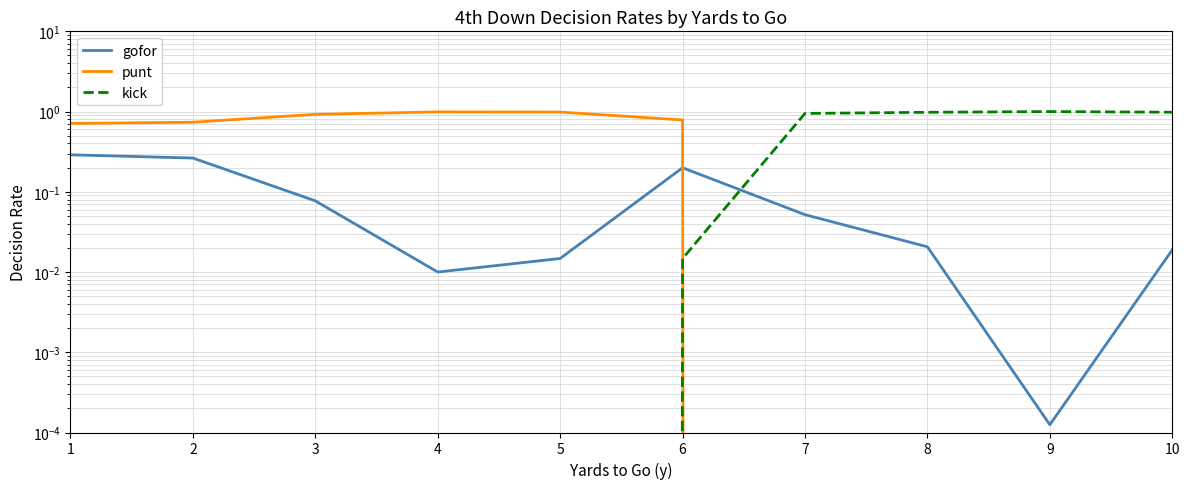

The kick series shows 1.0 at 10. True or false?

True